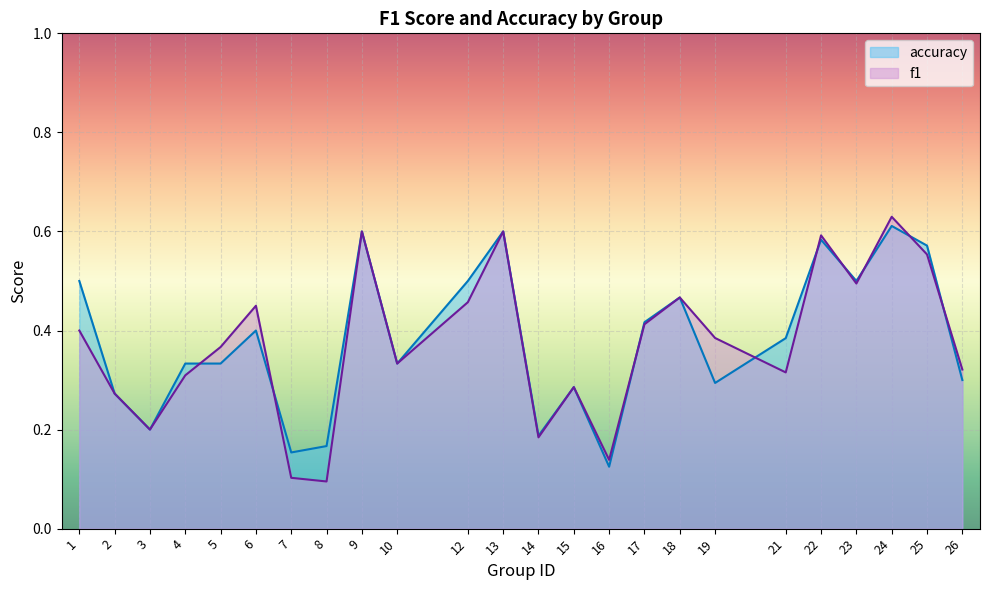

List the series in order of their peak value, highest first.

f1, accuracy